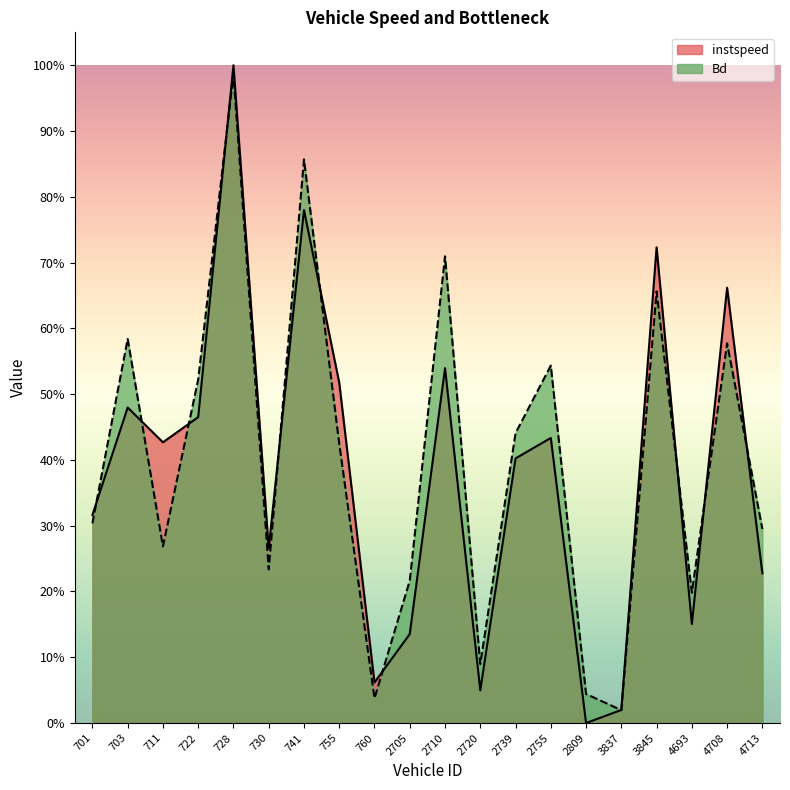

True or false: Bd has a value of 0.5 at 722.

True